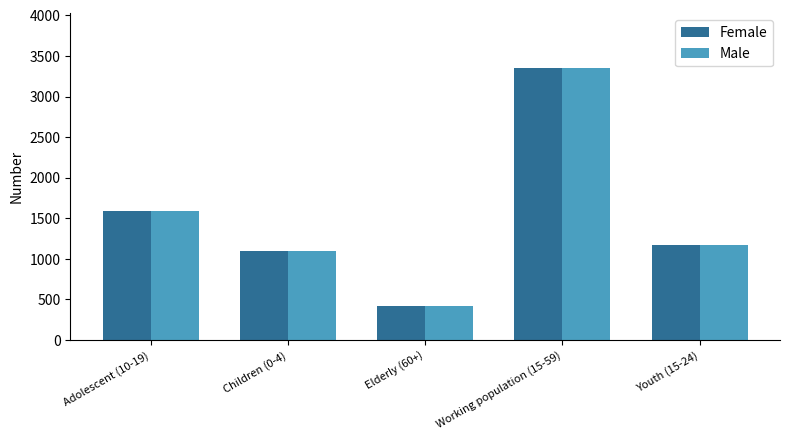

How many data points in Female are less than 1177?

2